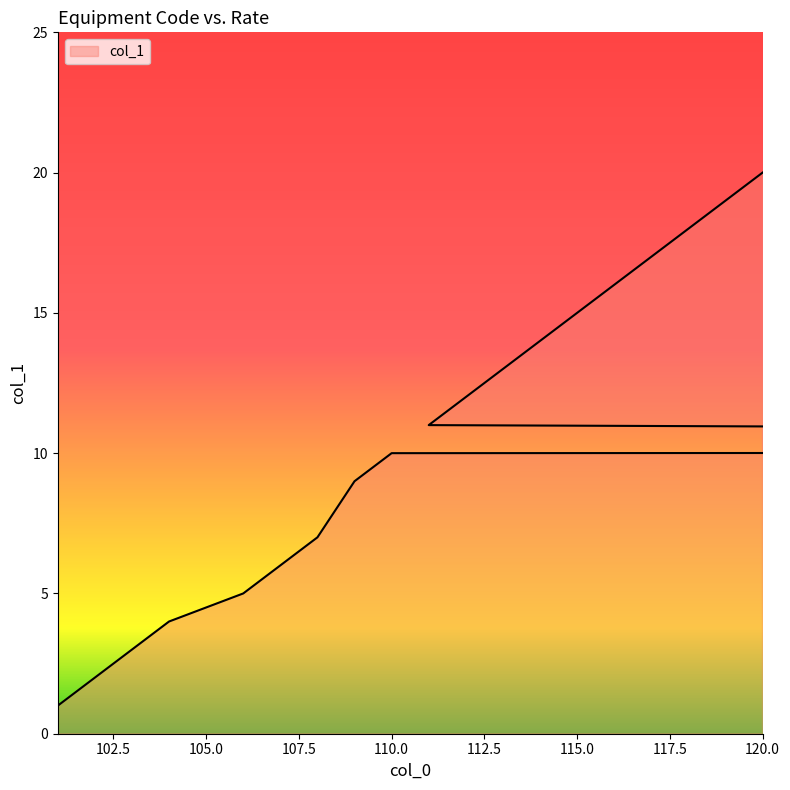

Reading left to right, transcribe all the data shown in this chart.

1.0	3.0	4.0	5.0	6.0	7.0	9.0	10.0	10.1	11.0	12.0	13.0	14.0	15.0	16.0	17.0	18.0	19.0	20.0